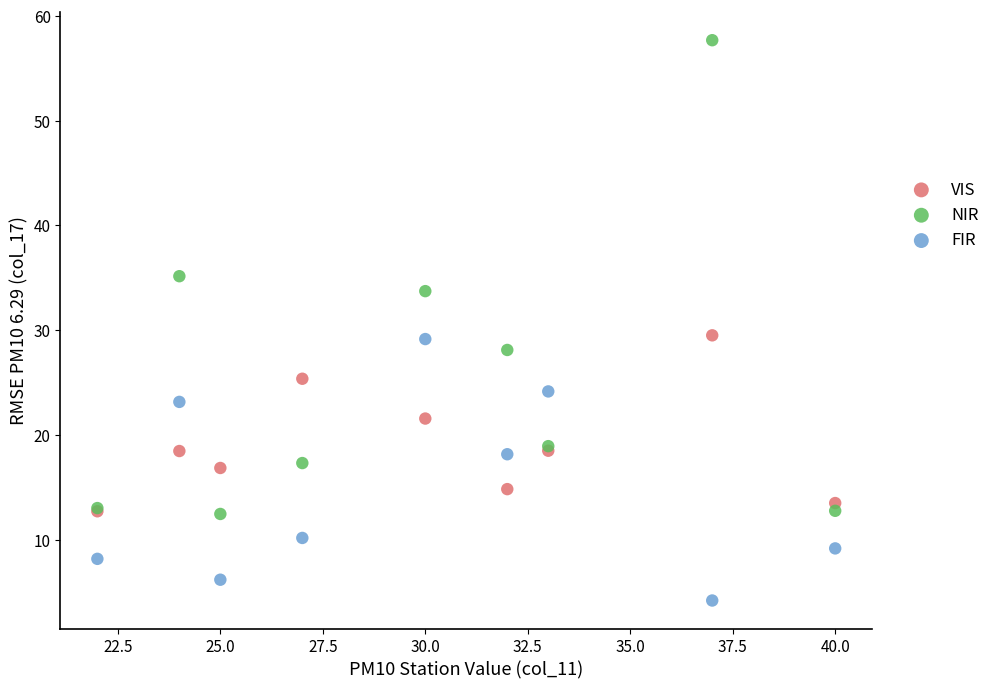

Which series reaches the minimum Y coordinate?

FIR